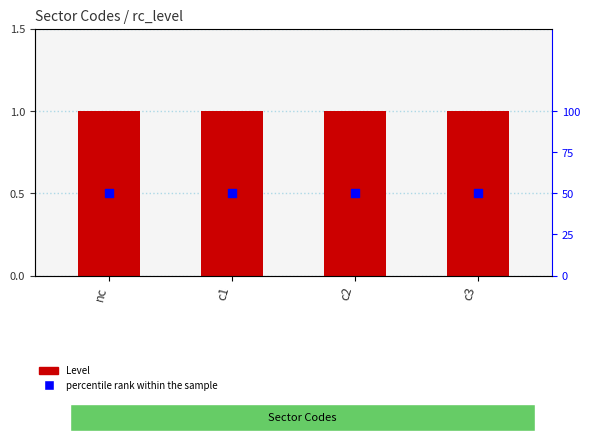

At which category is the sum across all series the highest?

nc